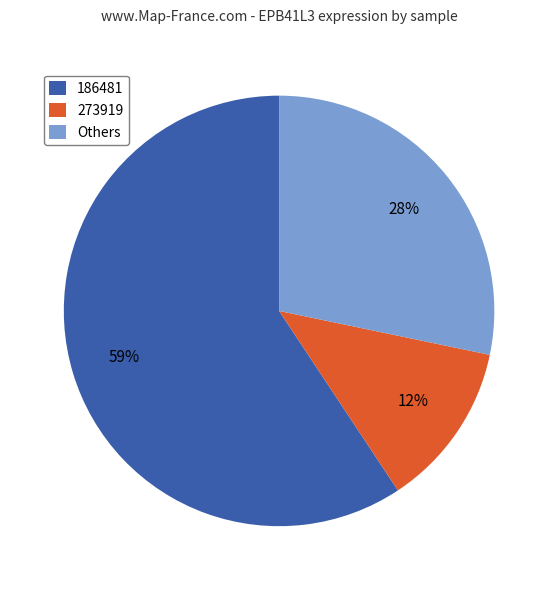

What is the largest slice in the pie chart?

186481